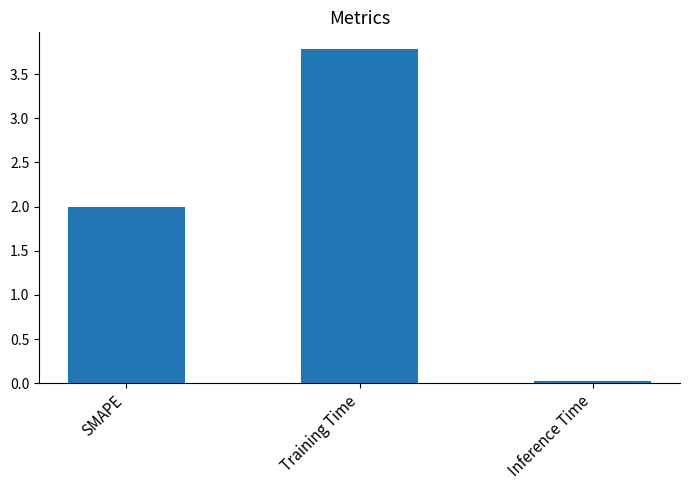

Is it true that the value at Training Time is 3.8?

True